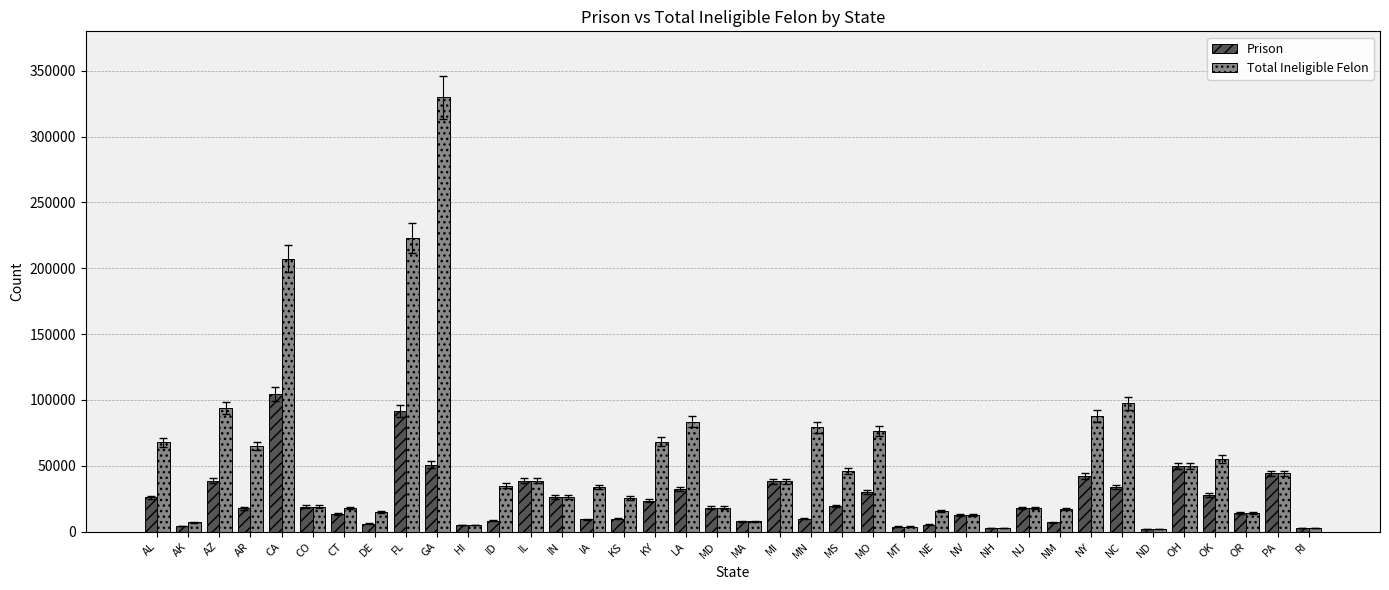

At which category is the sum across all series the highest?

GA